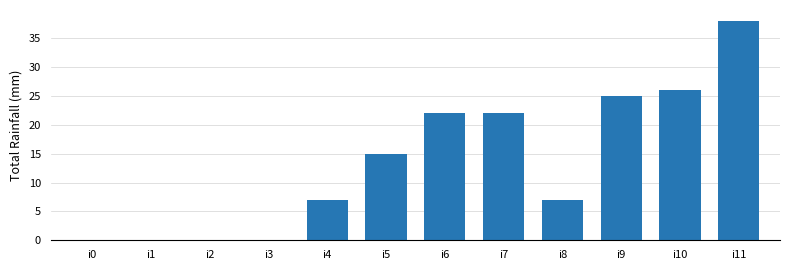

The chart shows a value of 7 at i8. True or false?

True